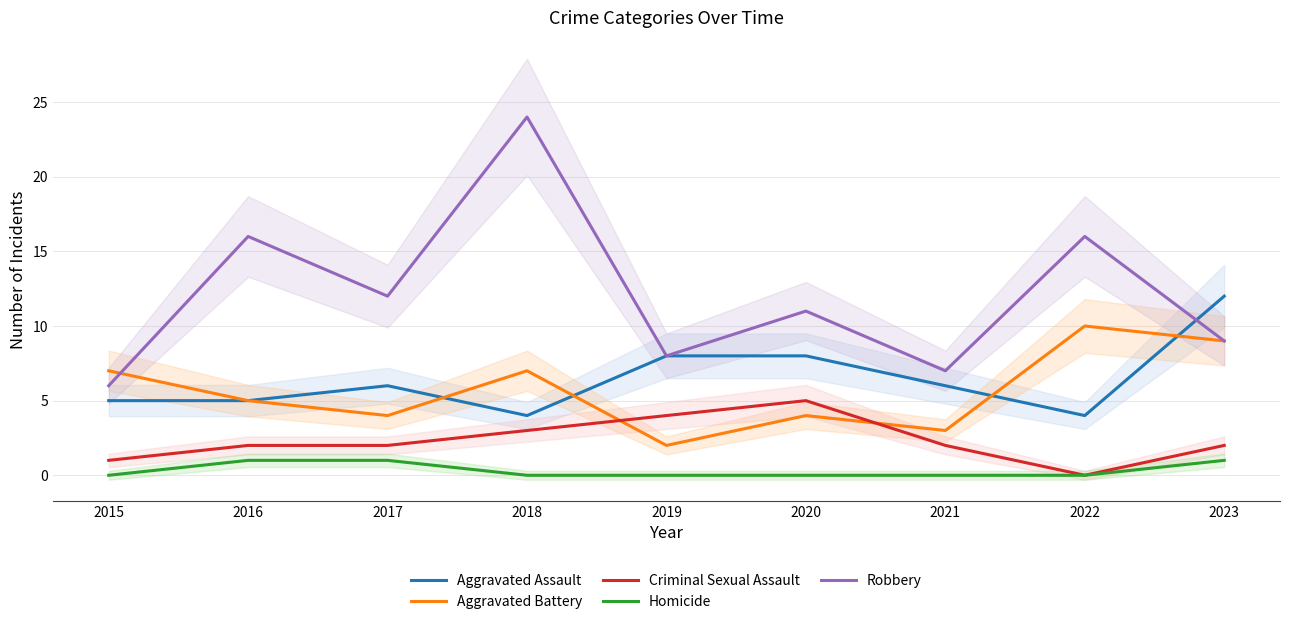

At which label does Robbery first exceed 11?

2016